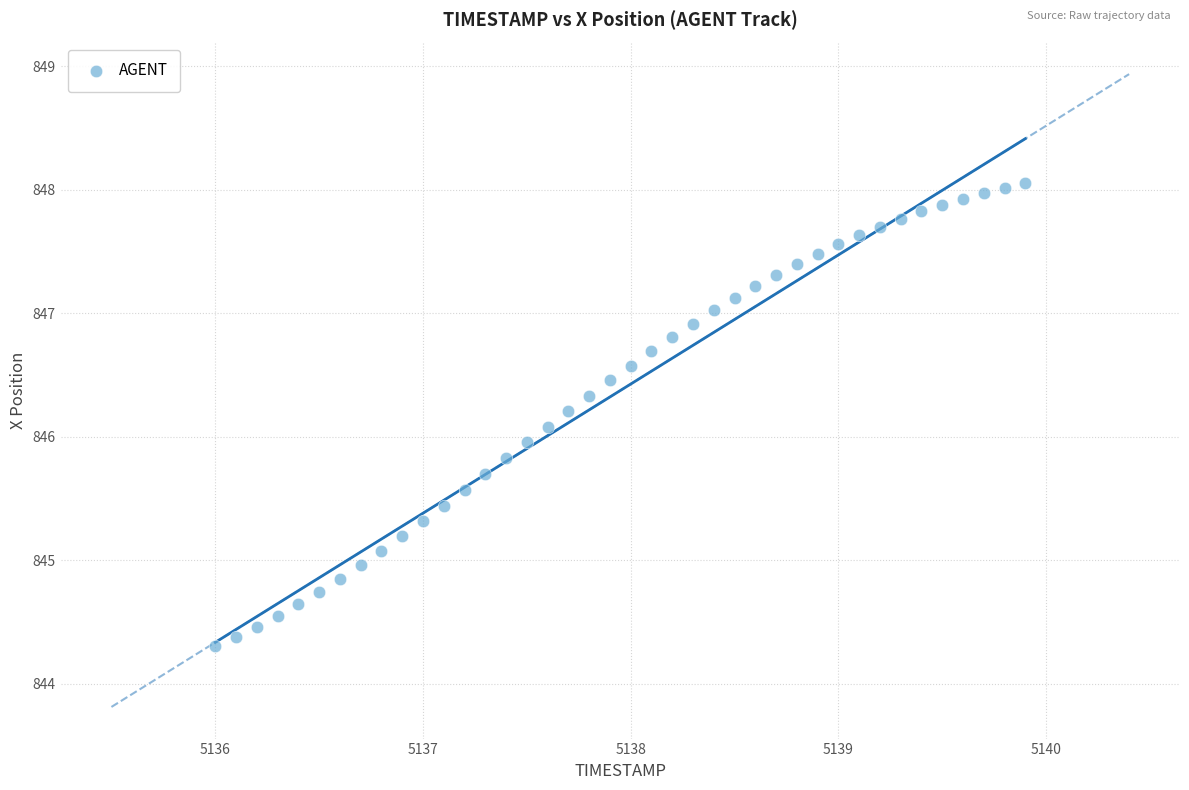

What is the range of X values (max minus min)?

3.9